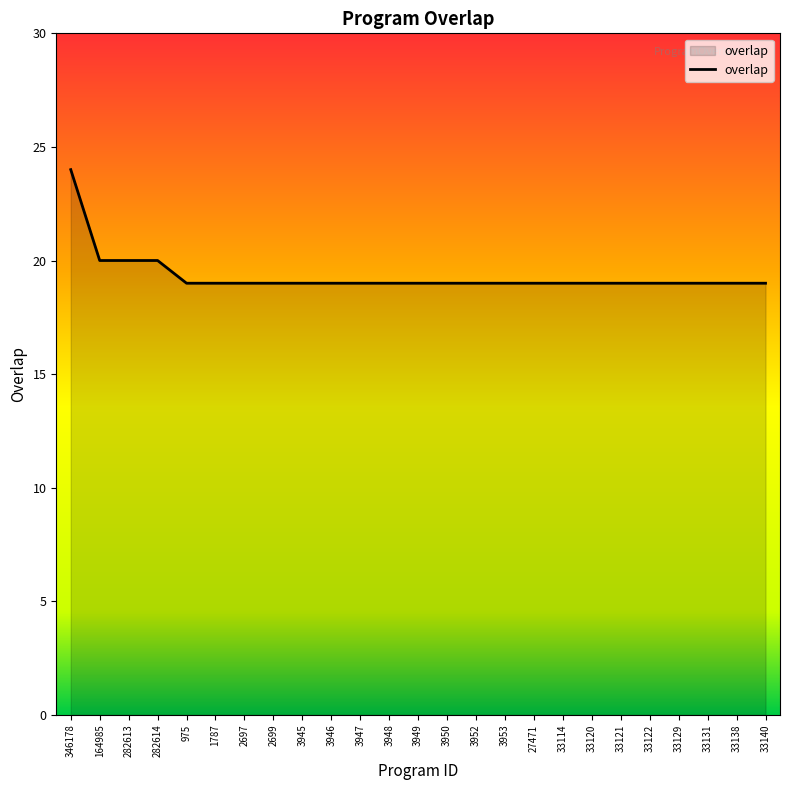

How many lines are shown in the chart?

1